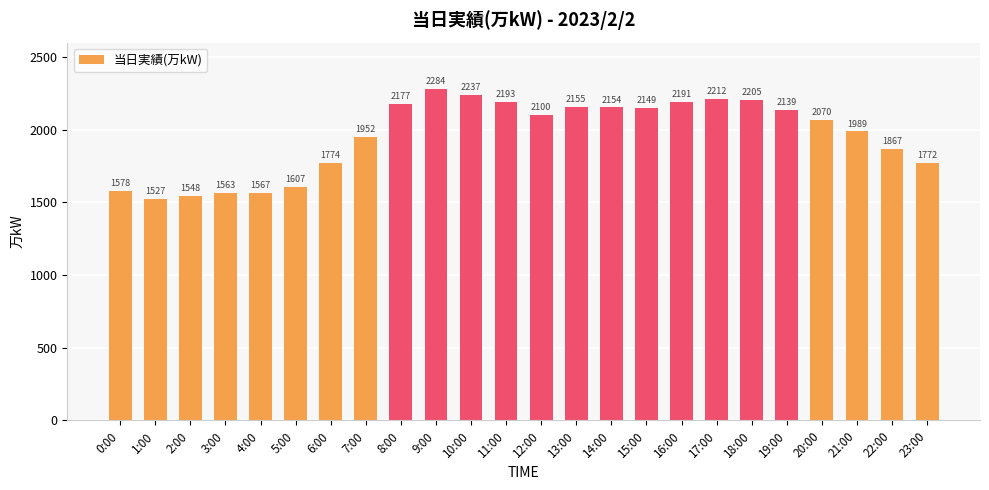

Approximately how many times larger is the value at 22:00 compared to 6:00?

1.1